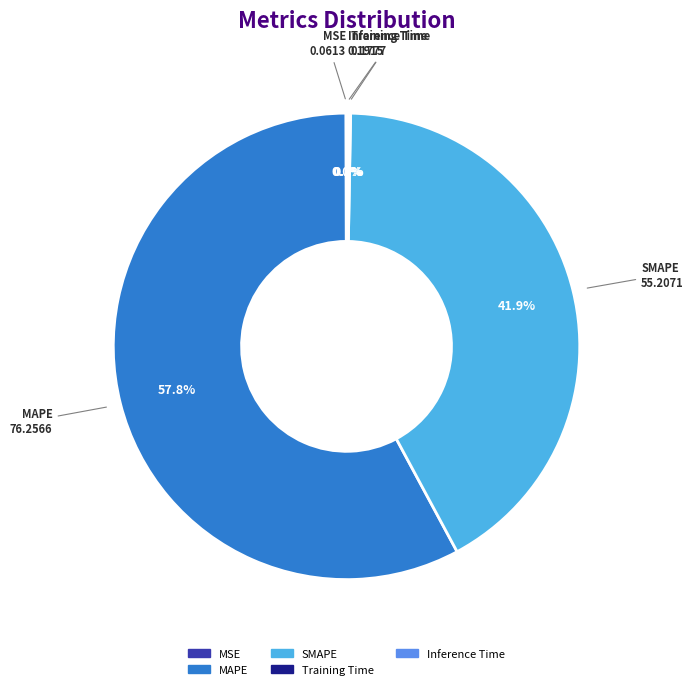

Does MAPE represent more than half of the total?

Yes